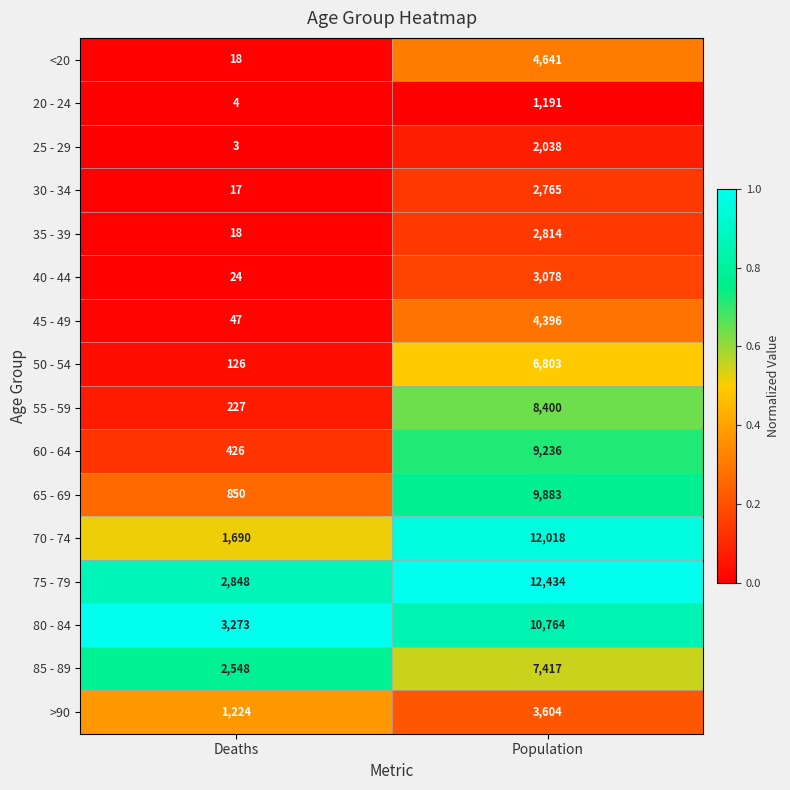

At which category is the sum across all series the highest?

Population